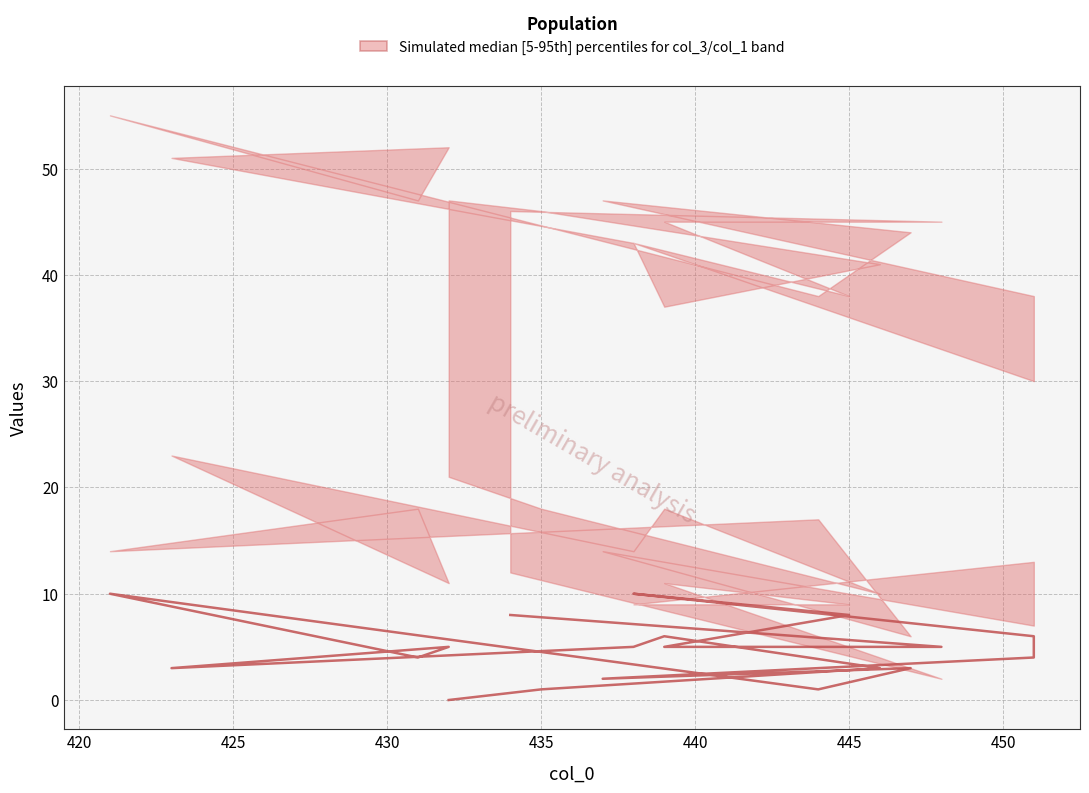

What is the difference between the maximum and minimum values?

10